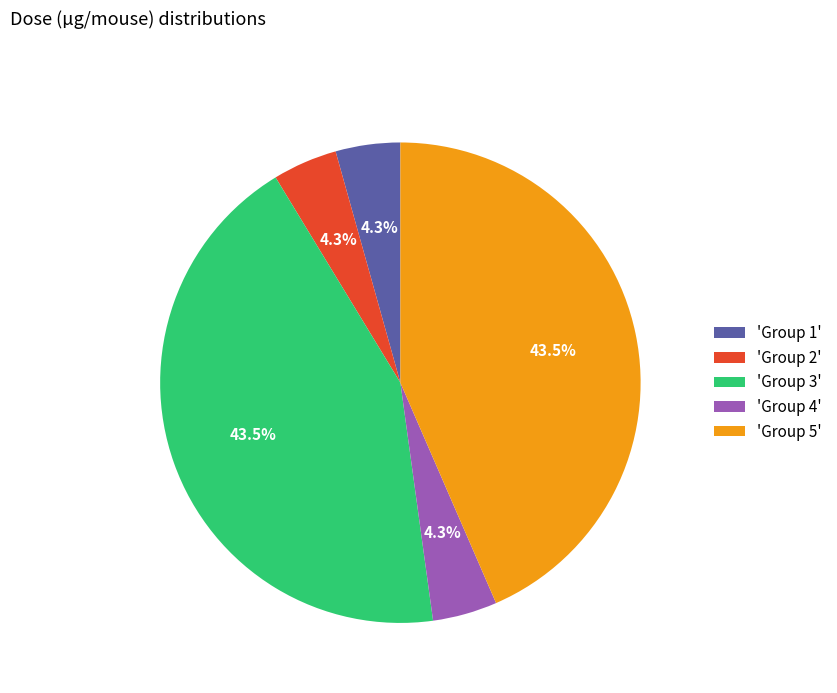

How many segments does this pie chart have?

5